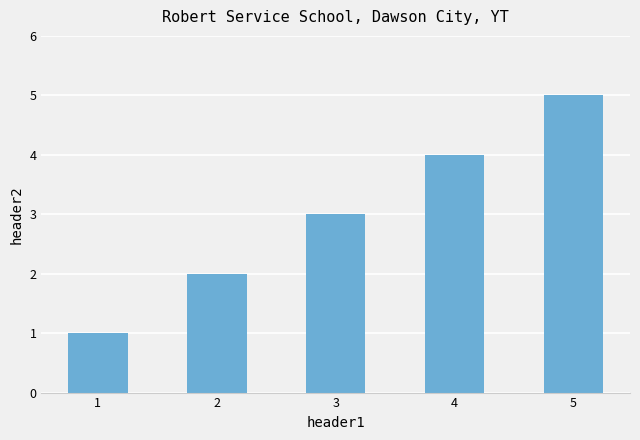

List the labels in order of value, largest first.

5, 4, 3, 2, 1